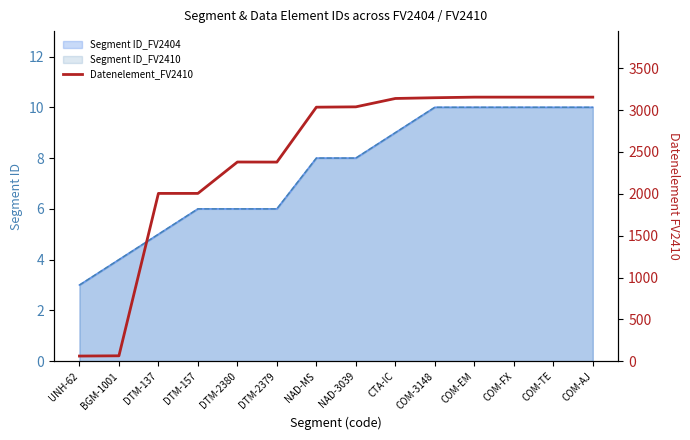

What is the label of the 10th point from the right?

DTM-2380